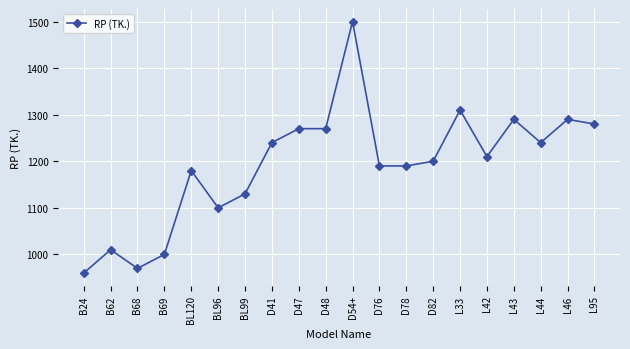

The value at L95 is 1280. True or false?

True